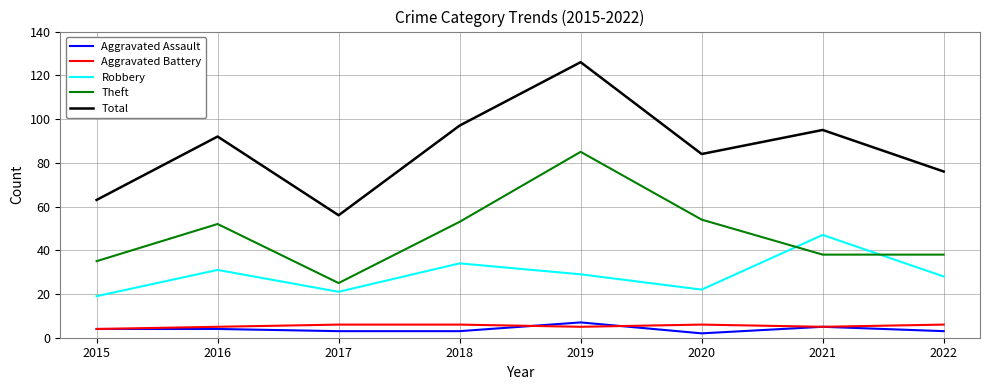

Which category has the highest value in the Aggravated Assault series?

2019